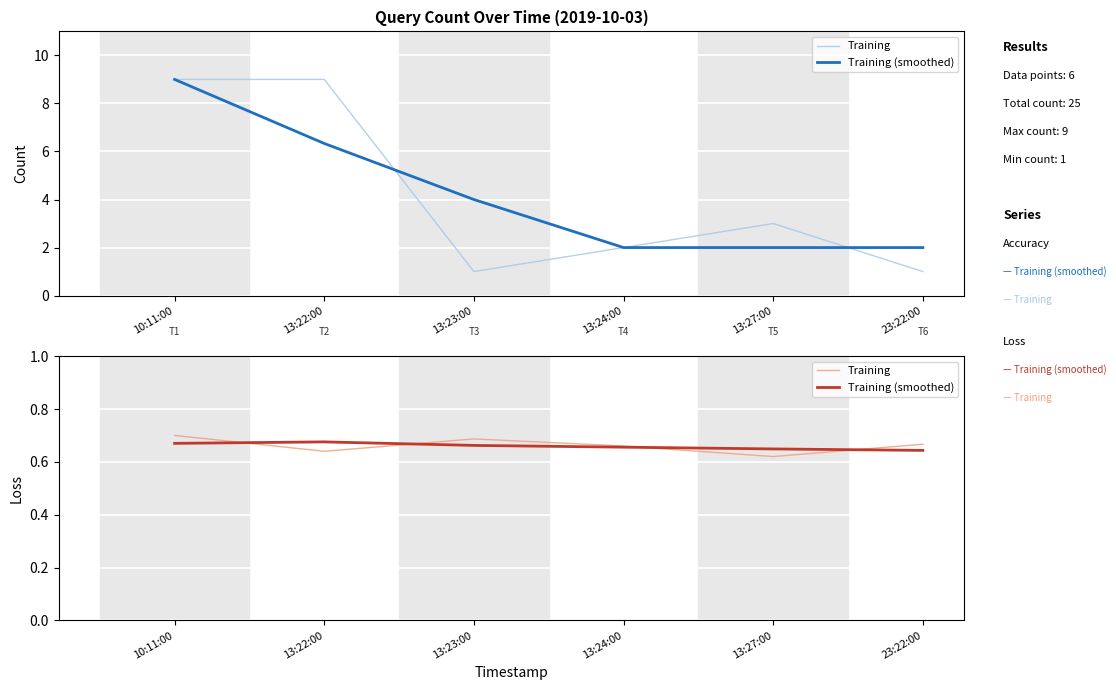

What position from the left is 23:22:00?

6